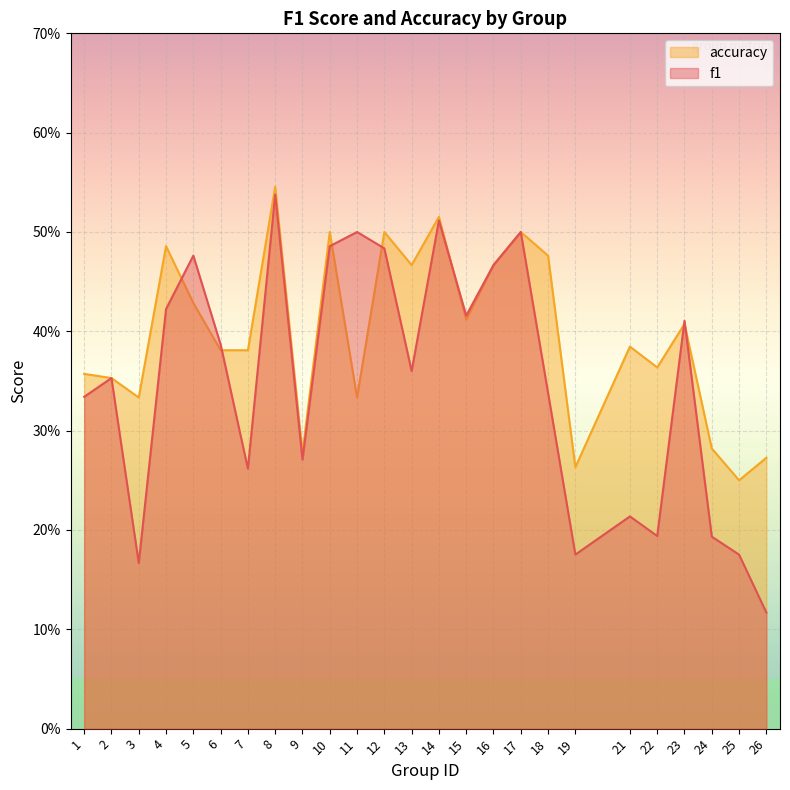

At which category is the sum across all series the highest?

8